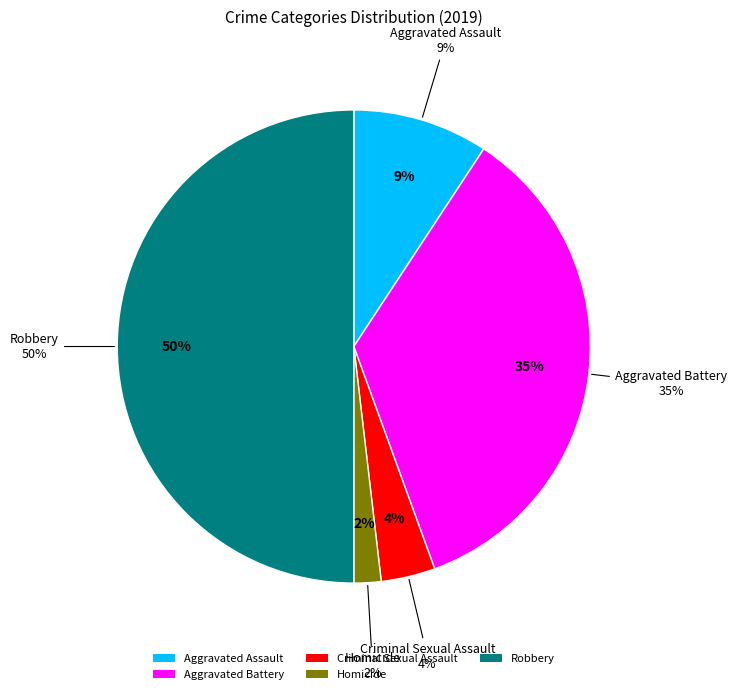

Rank the categories by value from lowest to highest.

Homicide, Criminal Sexual Assault, Aggravated Assault, Aggravated Battery, Robbery